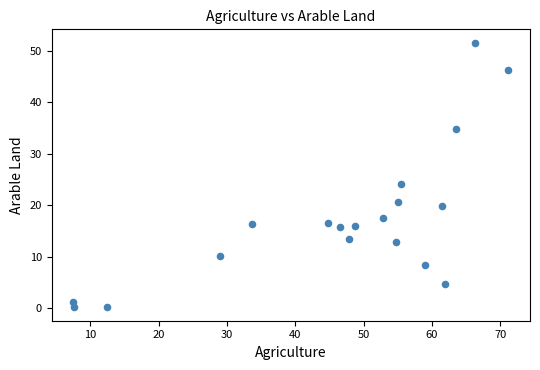

What Y value in the scatter plot is closest to 25?

24.1